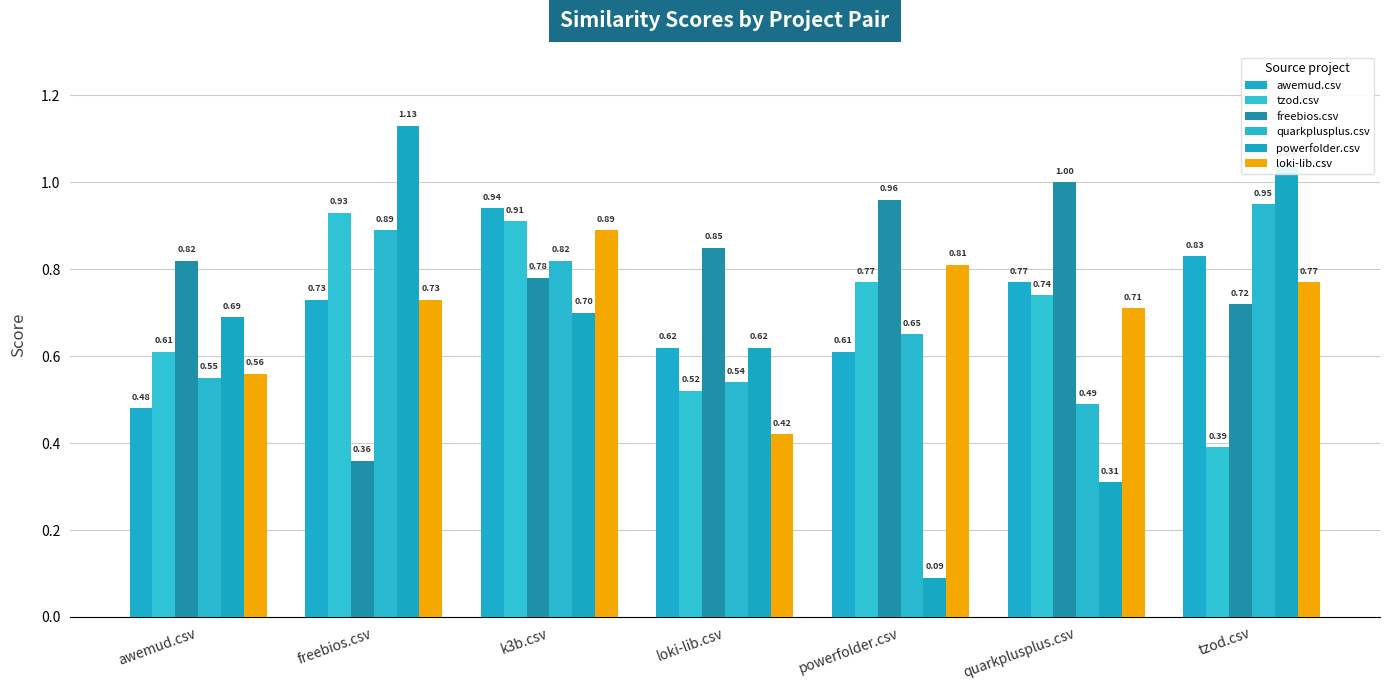

Are the bars horizontal?

No